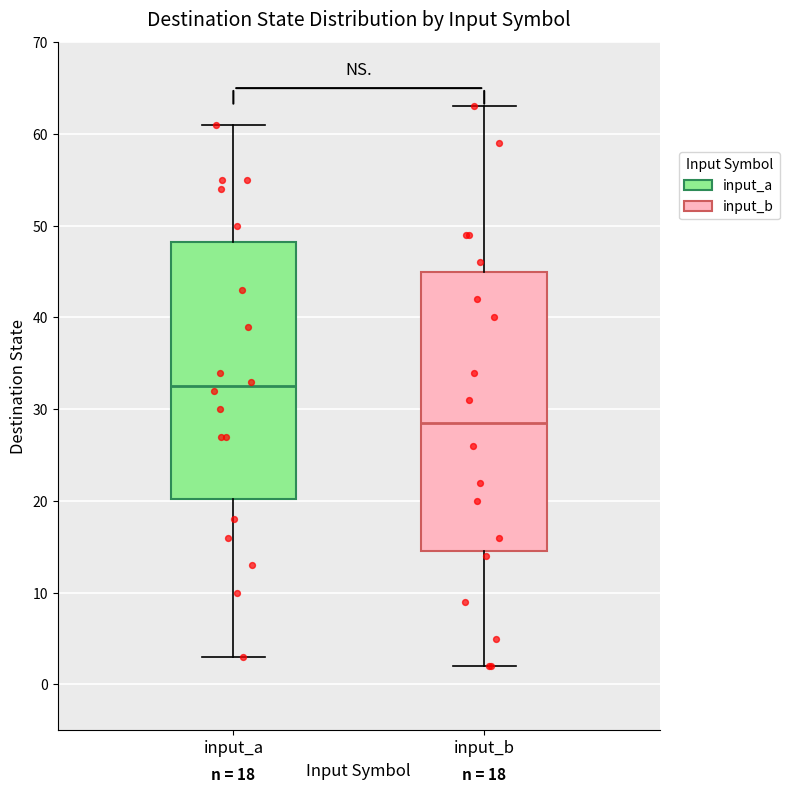

Reading left to right, transcribe this box plot: for each box, give where its median line is, the range the box spans, and where its two whiskers end, as read against the y-axis. The values are not printed on the chart, so give them approximately, as read against the axis.

input_a: median 33, box 20 to 48, whiskers 3 to 61
input_b: median 29, box 15 to 45, whiskers 2 to 63